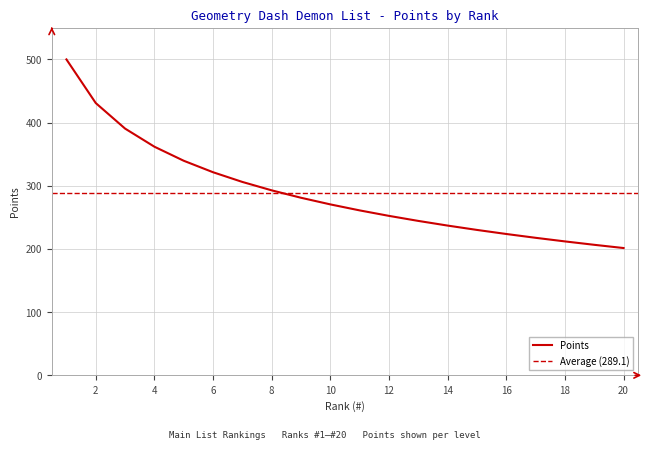

What is the smallest value displayed?

201.5